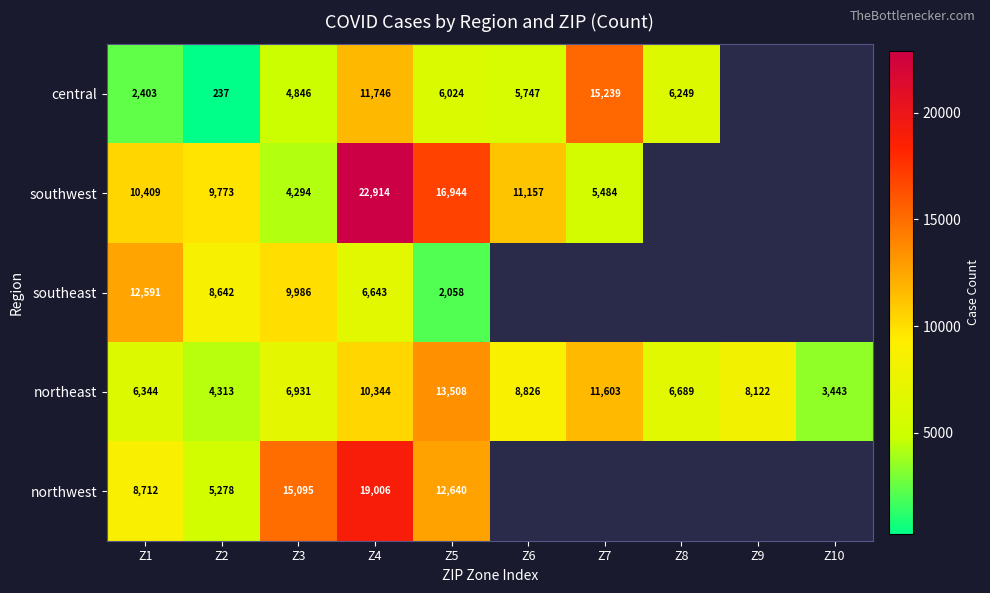

Is it true that southeast equals 454 at Z5?

False